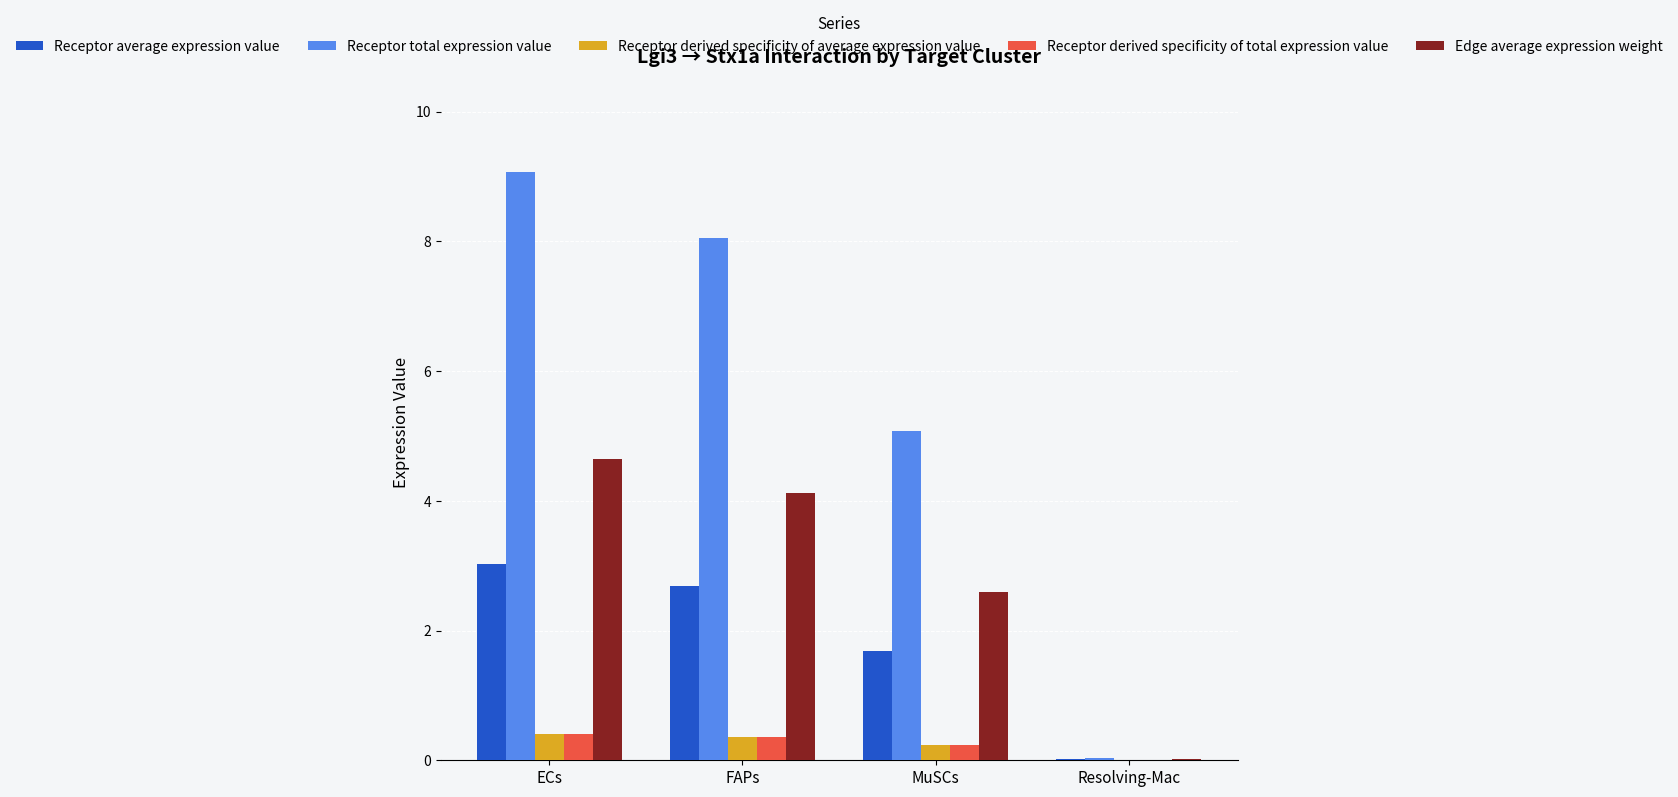

Does the chart contain stacked bars?

No